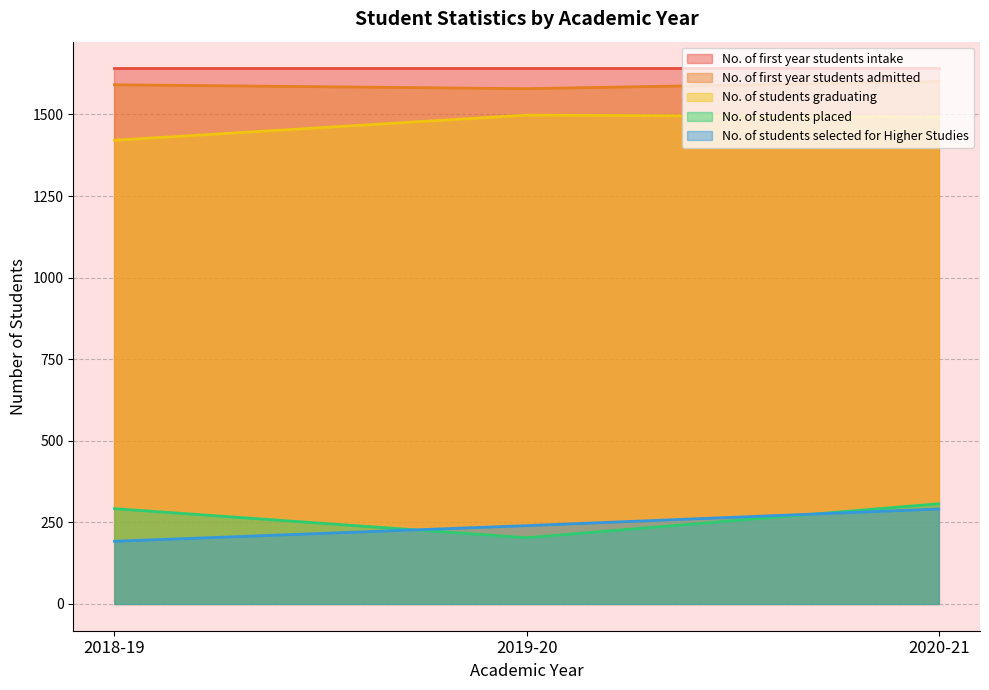

Which series has the widest spread of values?

No. of students placed